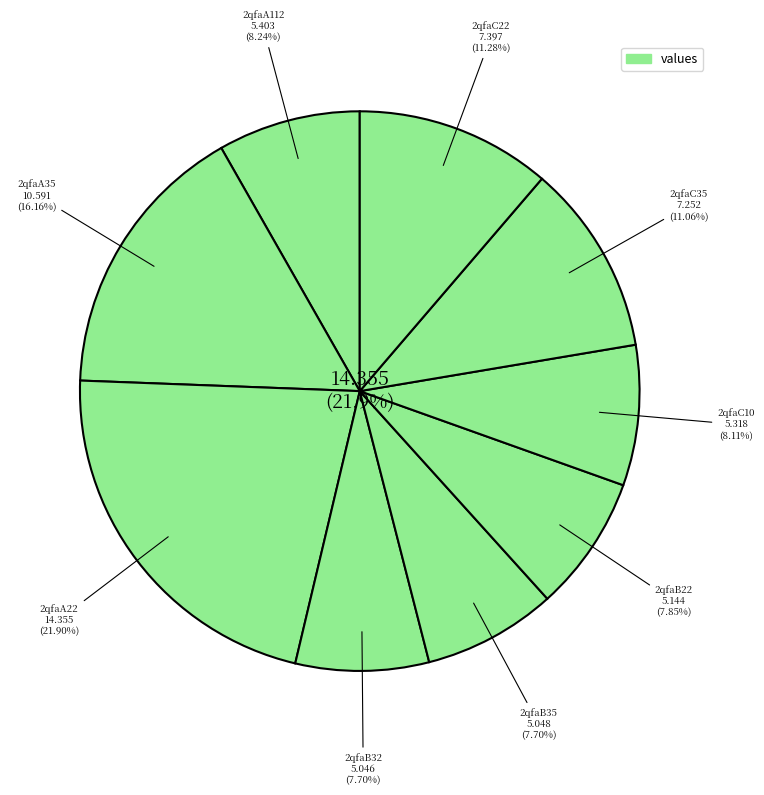

To the nearest percent, what is the difference between the largest and smallest slice percentages?

14%